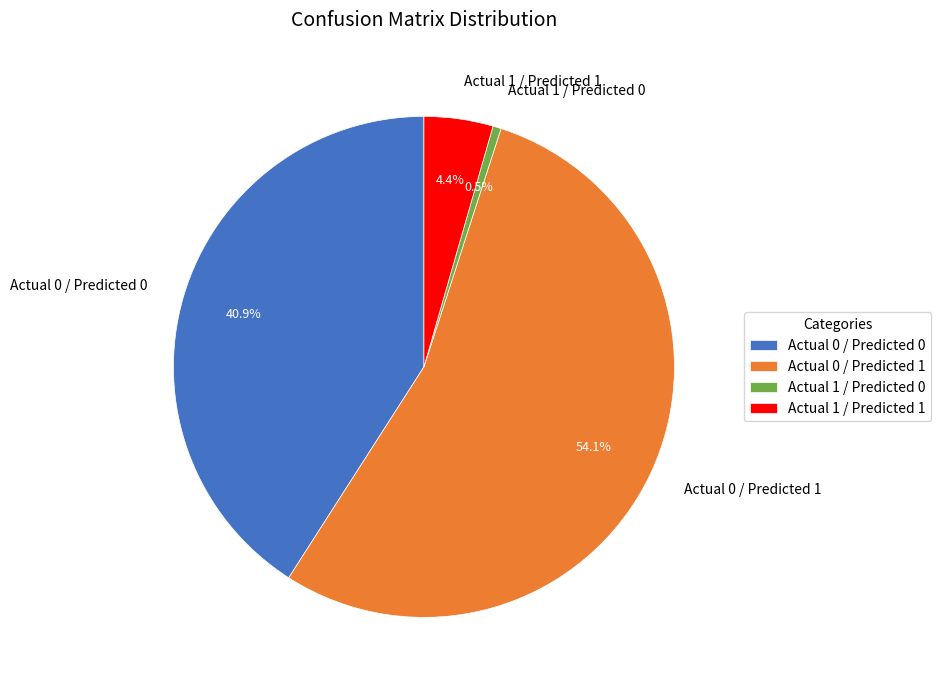

To the nearest percent, what is the average slice percentage?

25%